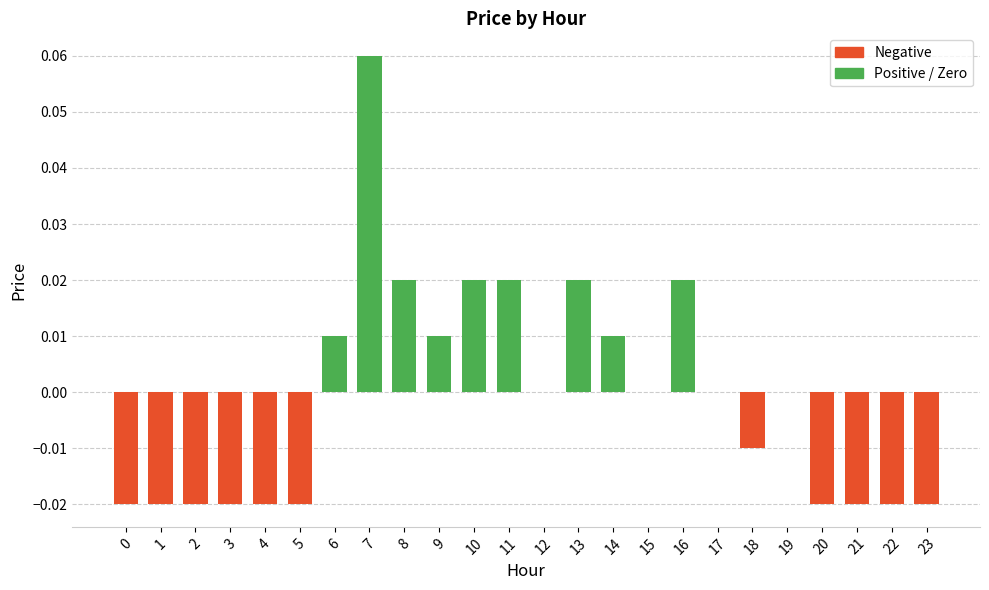

The value at 16 is 0.0. True or false?

True